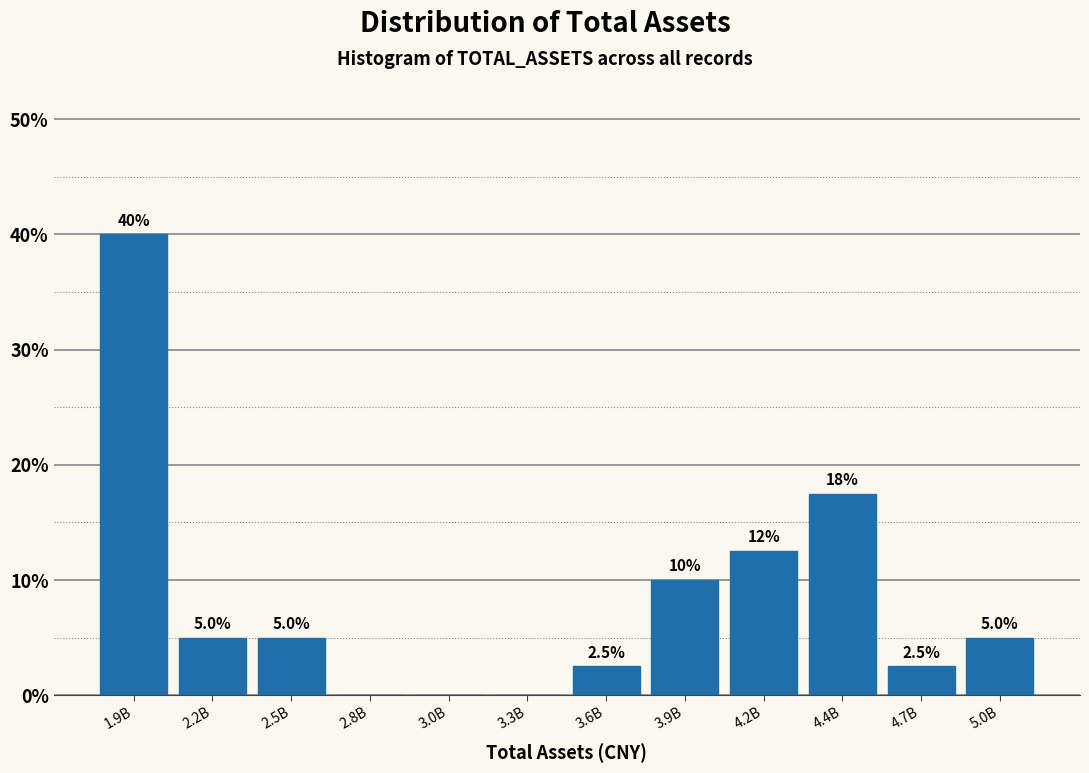

Reading left to right, what are all the values shown in this chart?

1.9B=40.0	2.2B=5.0	2.5B=5.0	2.8B=0.0	3.0B=0.0	3.3B=0.0	3.6B=2.5	3.9B=10.0	4.2B=12.5	4.4B=17.5	4.7B=2.5	5.0B=5.0